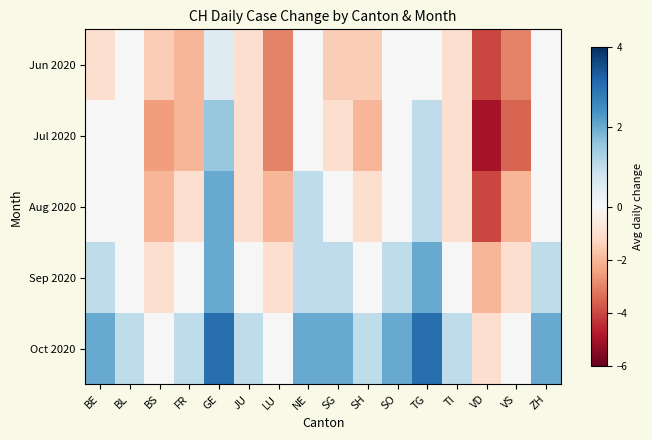

Rank the series by their maximum value, from lowest to highest.

Jun 2020, Jul 2020, Aug 2020, Sep 2020, Oct 2020